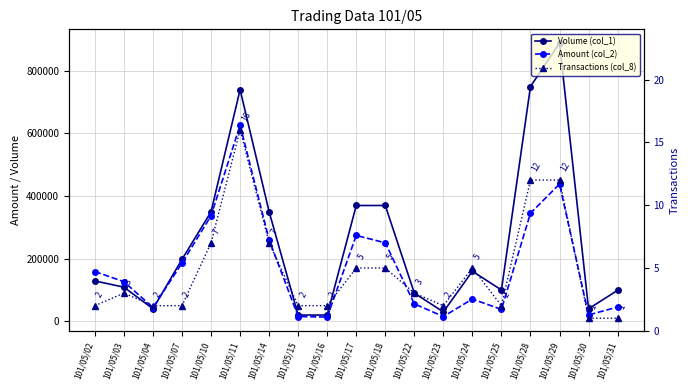

Is it true that Volume (col_1) equals 19391 at 101/05/30?

False